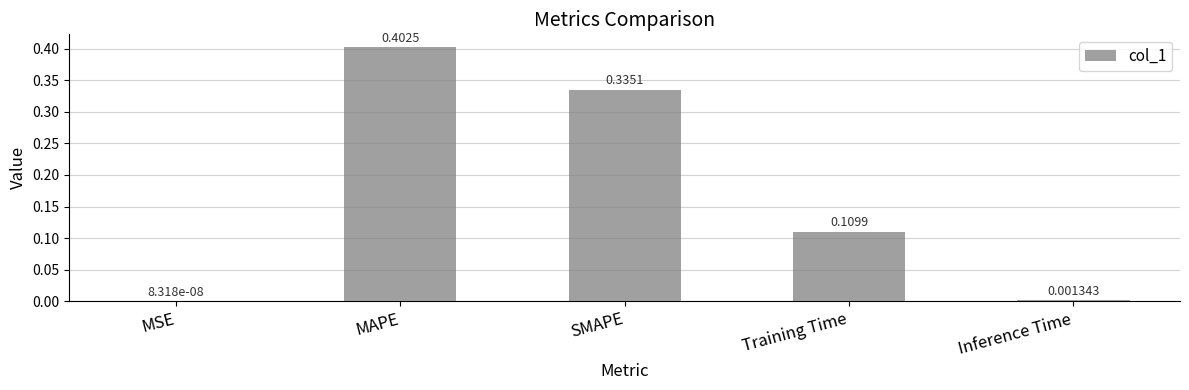

At which category does the chart reach its peak across all series?

MAPE